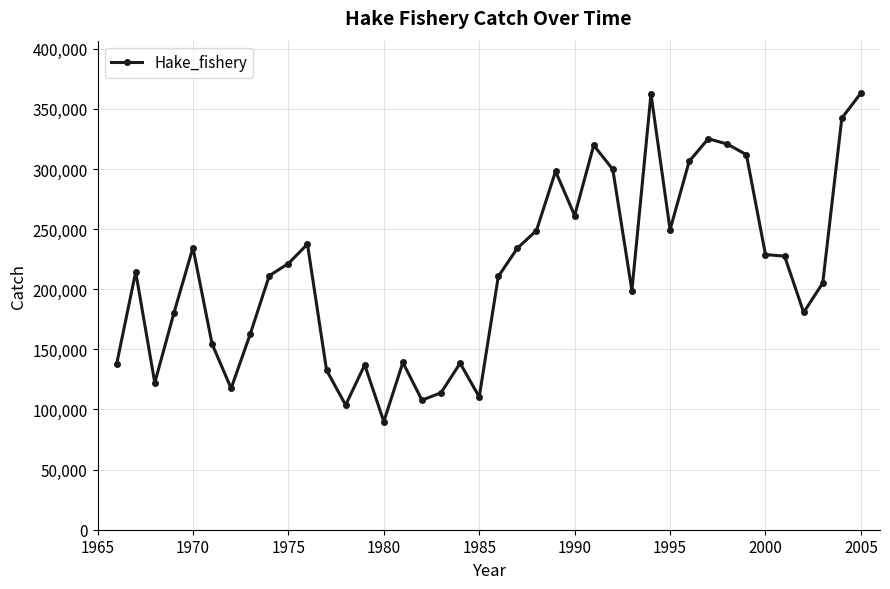

What is the value of the 10th point from the left?

221350.0